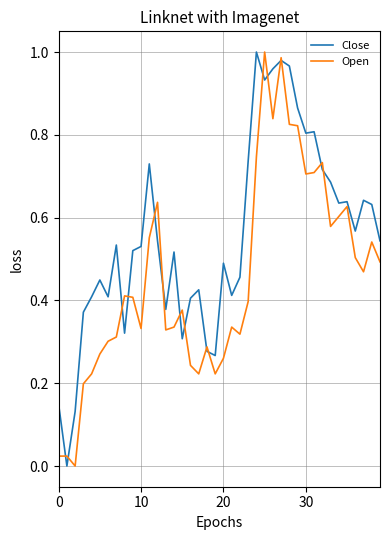

Which series has the largest total across all categories?

Close